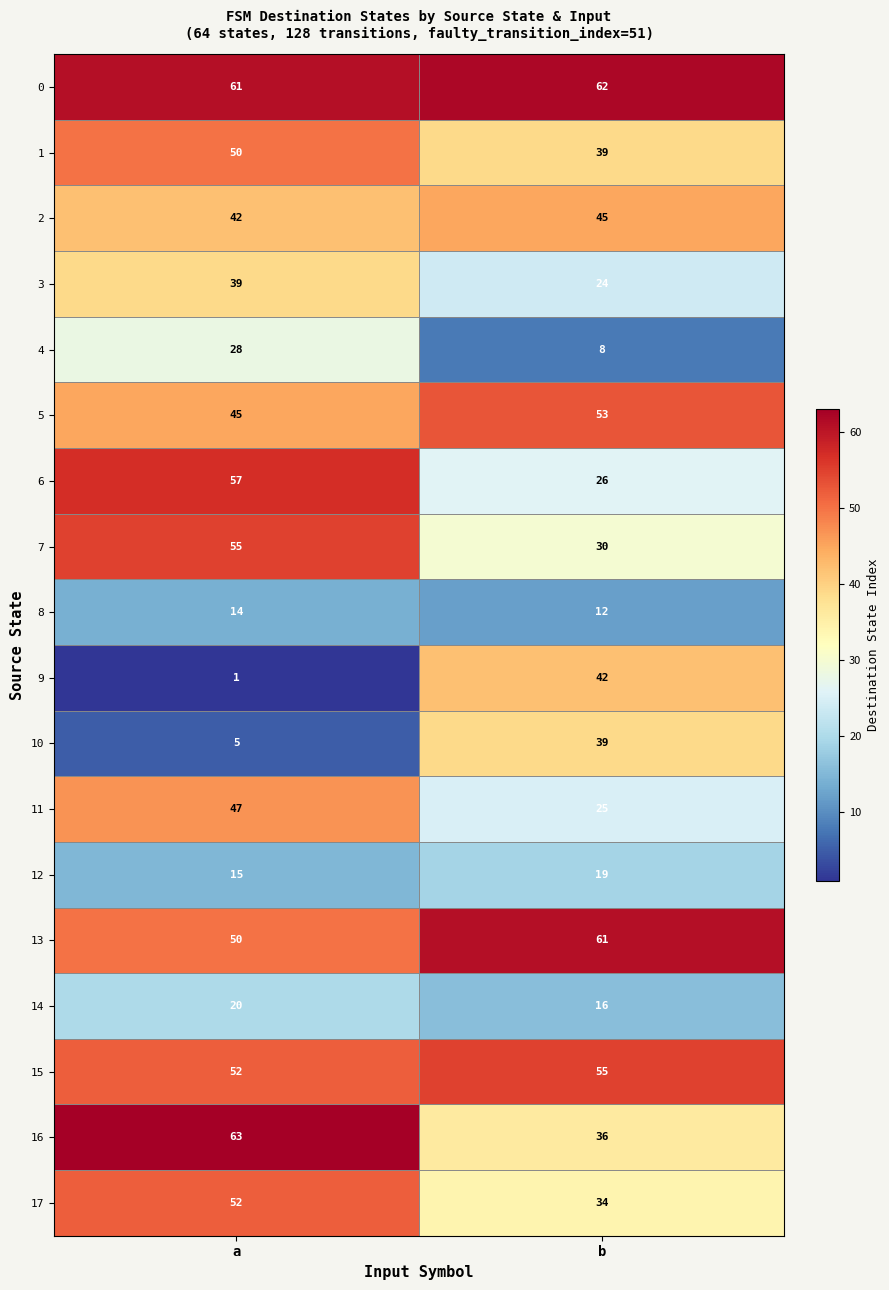

What is the sum of the 5 values at a and b?

98